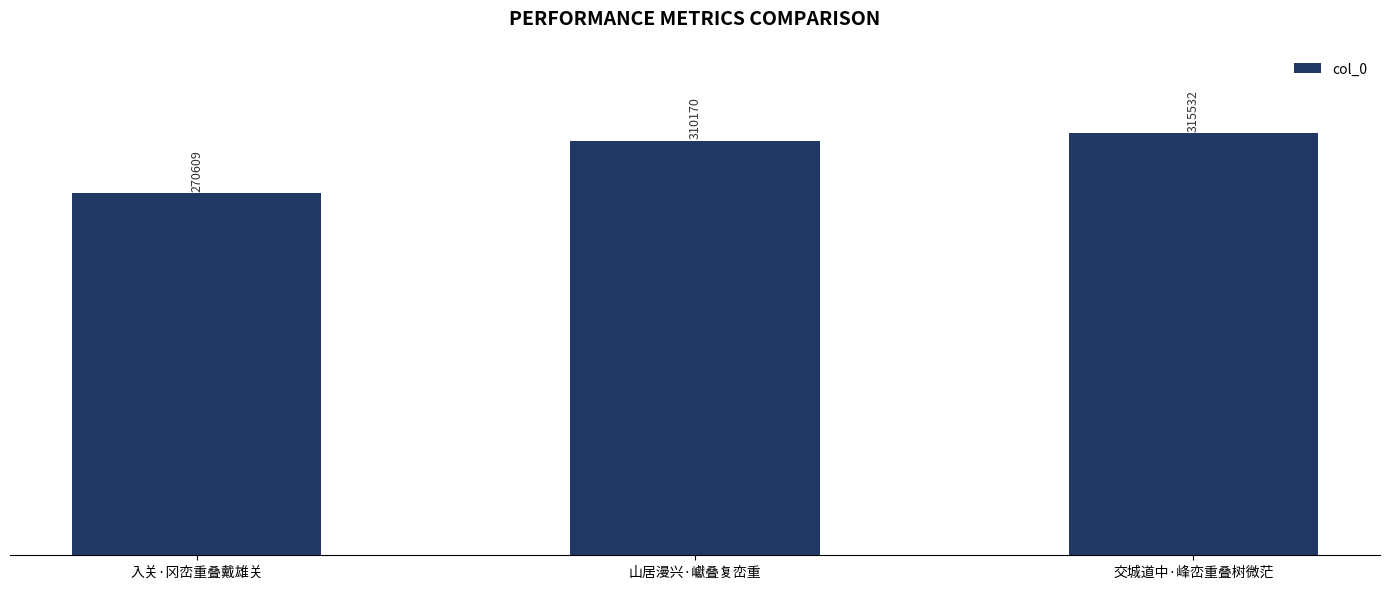

Count the values in the range 270609 to 315532.

3